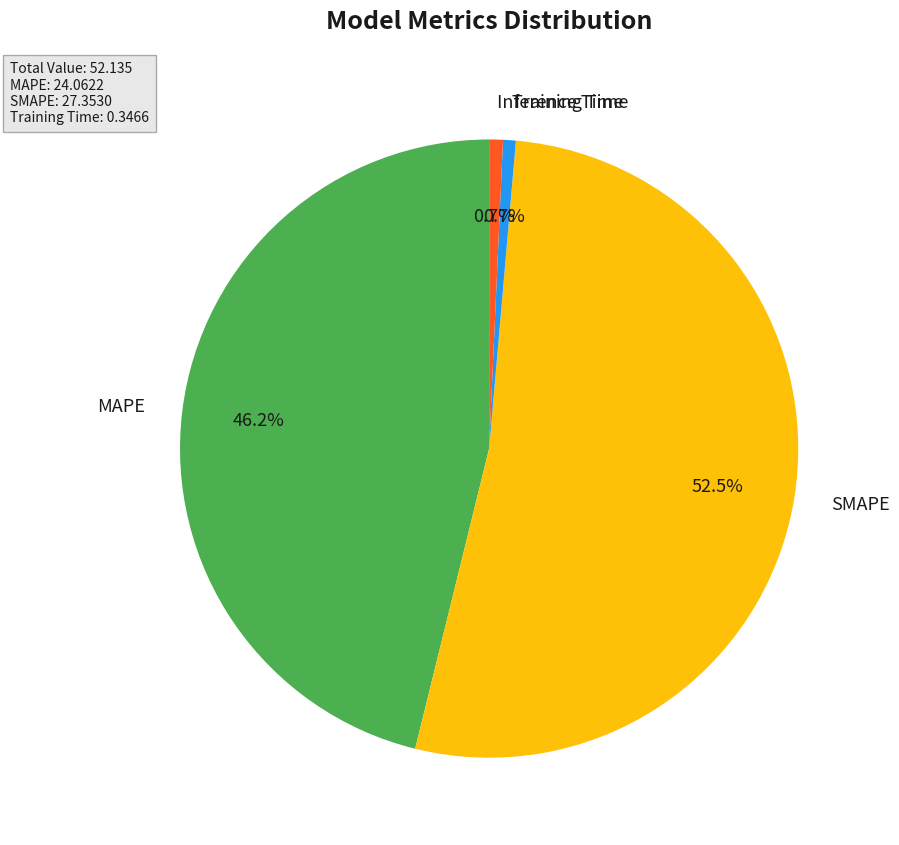

What is the largest slice in the pie chart?

SMAPE